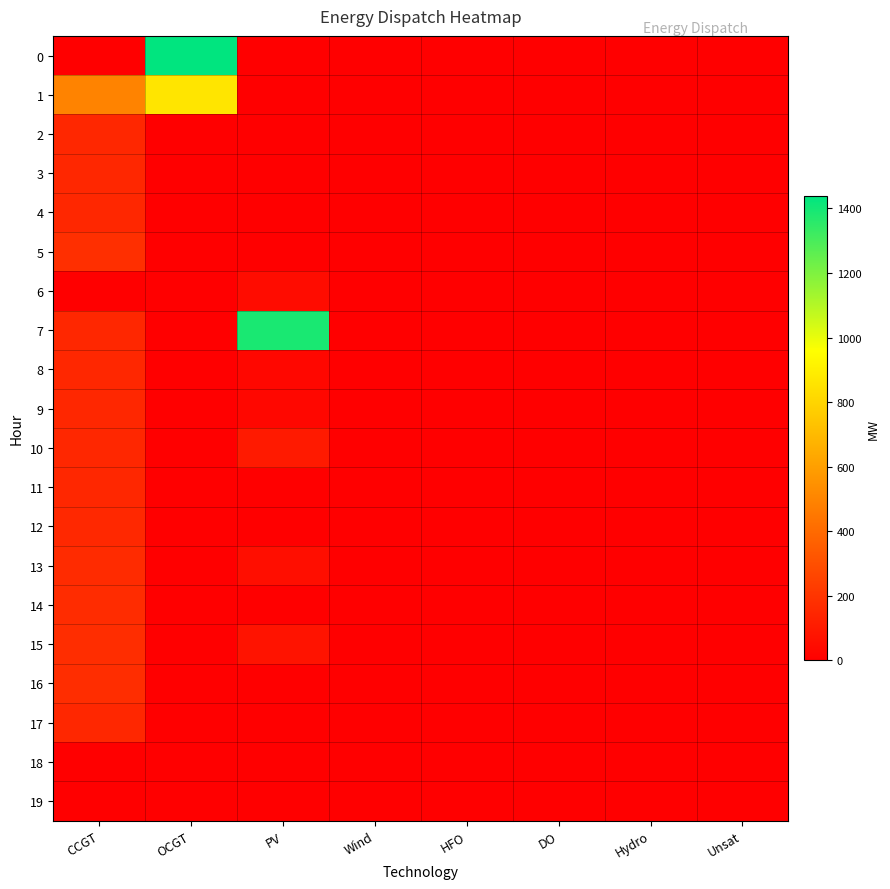

Reading left to right, extract all data points from this chart.

0: CCGT=0	OCGT=1438	PV=0	Wind=0	HFO=0	DO=0	Hydro=0	Unsat=0
1: CCGT=496	OCGT=864	PV=0	Wind=0	HFO=0	DO=0	Hydro=0	Unsat=0
2: CCGT=150	OCGT=0	PV=0	Wind=0	HFO=0	DO=0	Hydro=0	Unsat=0
3: CCGT=150	OCGT=0	PV=0	Wind=0	HFO=0	DO=0	Hydro=0	Unsat=0
4: CCGT=150	OCGT=0	PV=0	Wind=0	HFO=0	DO=0	Hydro=0	Unsat=0
5: CCGT=179	OCGT=0	PV=0	Wind=0	HFO=0	DO=0	Hydro=0	Unsat=0
6: CCGT=0	OCGT=0	PV=50	Wind=0	HFO=0	DO=0	Hydro=0	Unsat=0
7: CCGT=150	OCGT=0	PV=1390	Wind=0	HFO=0	DO=0	Hydro=0	Unsat=0
8: CCGT=150	OCGT=0	PV=30	Wind=0	HFO=0	DO=0	Hydro=0	Unsat=0
9: CCGT=150	OCGT=0	PV=30	Wind=0	HFO=0	DO=0	Hydro=0	Unsat=0
10: CCGT=150	OCGT=0	PV=102	Wind=0	HFO=0	DO=0	Hydro=0	Unsat=0
11: CCGT=150	OCGT=0	PV=0	Wind=0	HFO=0	DO=0	Hydro=0	Unsat=0
12: CCGT=153	OCGT=0	PV=0	Wind=0	HFO=0	DO=0	Hydro=0	Unsat=0
13: CCGT=163	OCGT=0	PV=56	Wind=0	HFO=0	DO=0	Hydro=0	Unsat=0
14: CCGT=168	OCGT=0	PV=0	Wind=0	HFO=0	DO=0	Hydro=0	Unsat=0
15: CCGT=172	OCGT=0	PV=75	Wind=0	HFO=0	DO=0	Hydro=0	Unsat=0
16: CCGT=174	OCGT=0	PV=0	Wind=0	HFO=0	DO=0	Hydro=0	Unsat=0
17: CCGT=150	OCGT=0	PV=0	Wind=0	HFO=0	DO=0	Hydro=0	Unsat=0
18: CCGT=0	OCGT=0	PV=0	Wind=0	HFO=0	DO=0	Hydro=0	Unsat=0
19: CCGT=0	OCGT=0	PV=0	Wind=0	HFO=0	DO=0	Hydro=0	Unsat=0